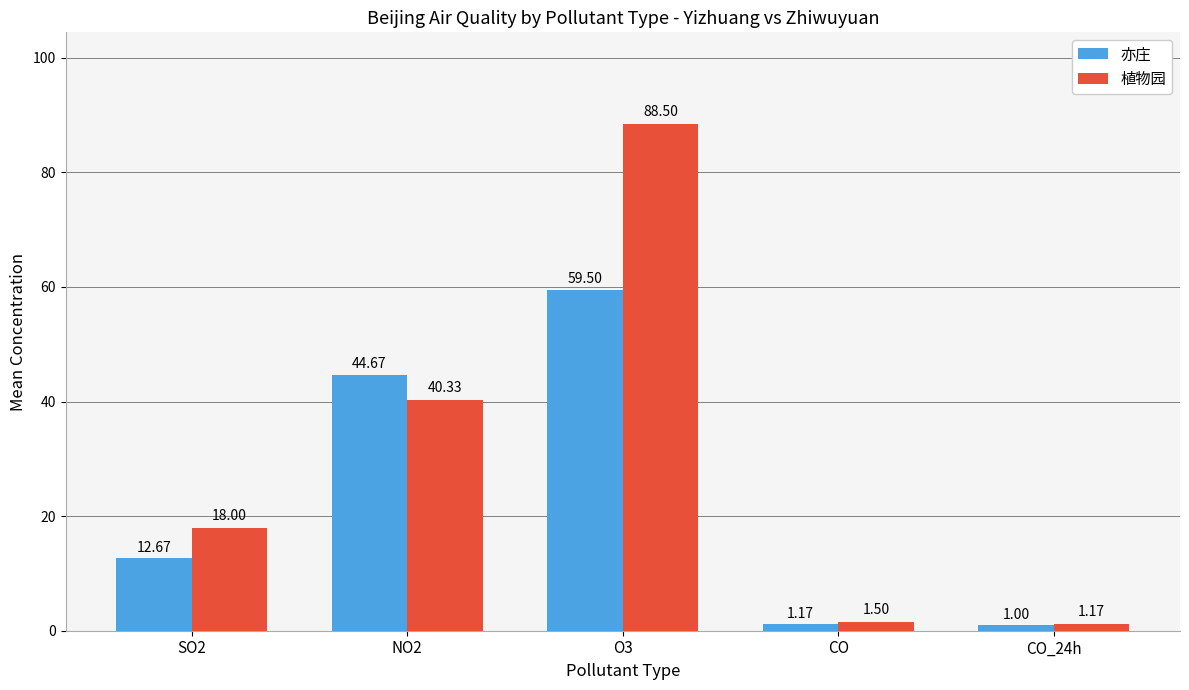

How many values in the 亦庄 series are below 12?

2